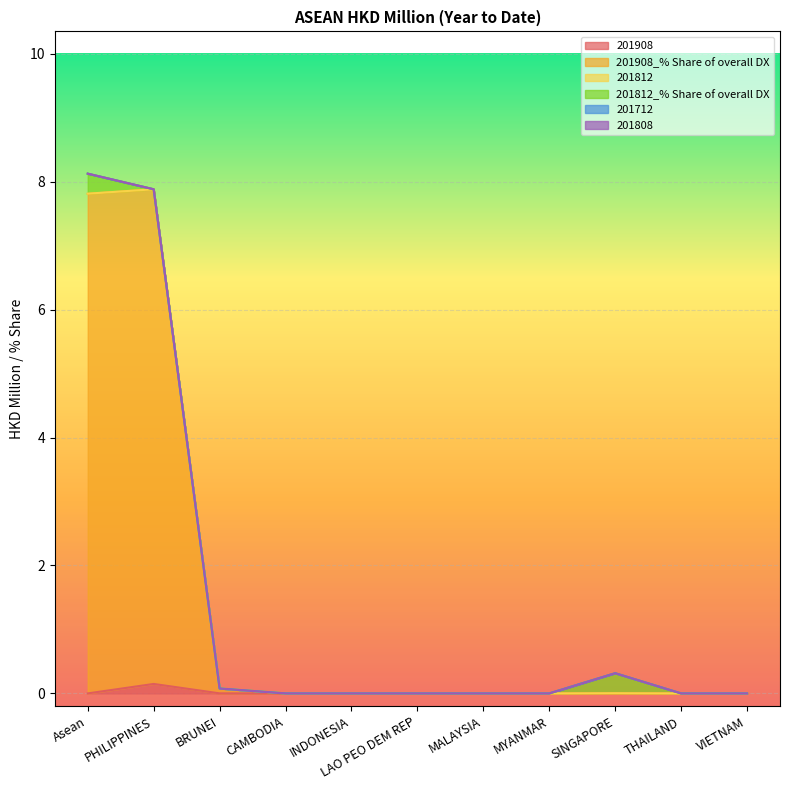

What is the spread (max minus min) of values at BRUNEI?

0.1